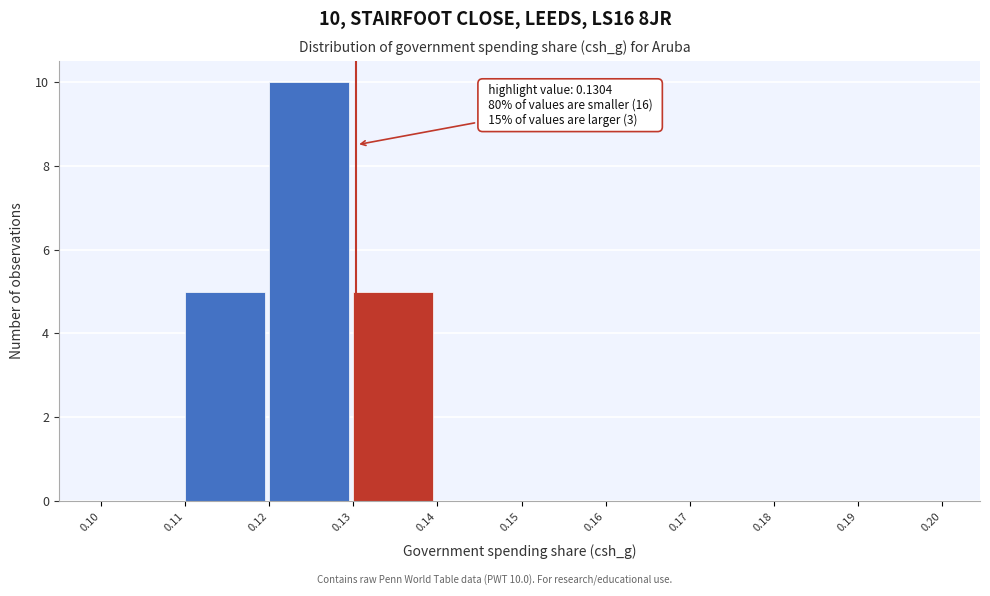

Over which range of the x-axis is the bar tallest?

0.12 to 0.13